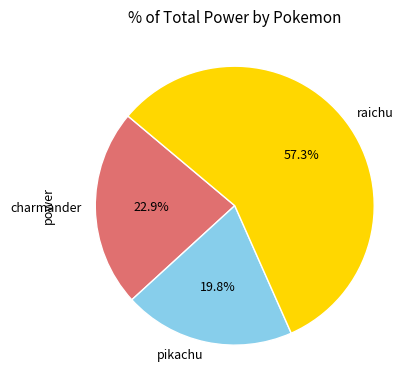

Which has a higher value, raichu or charmander?

raichu